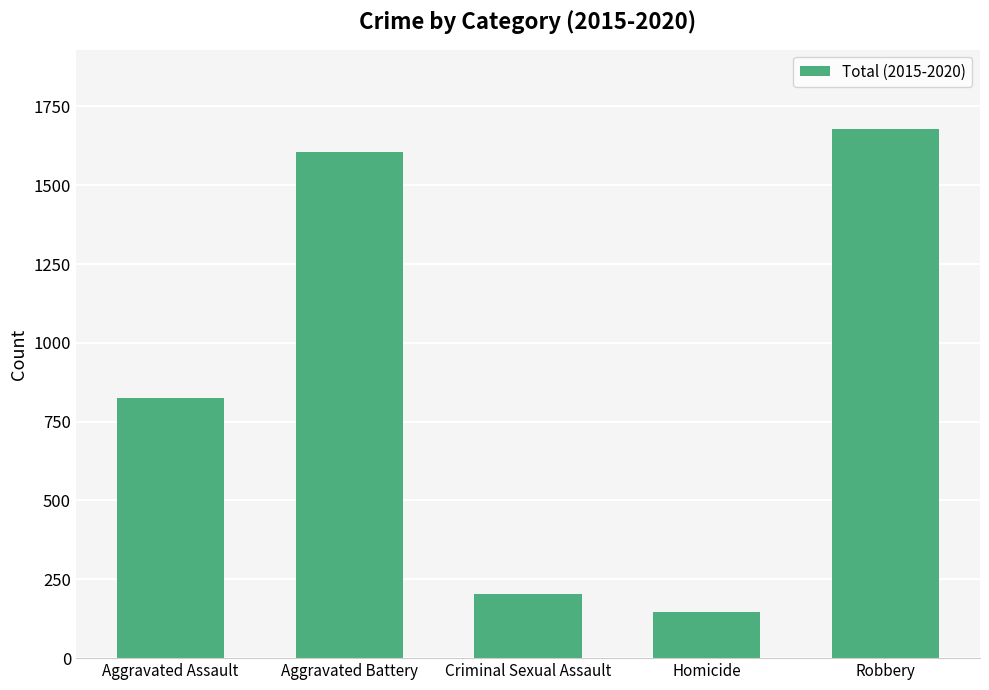

Approximately how many times larger is the value at Robbery compared to Homicide?

11.5